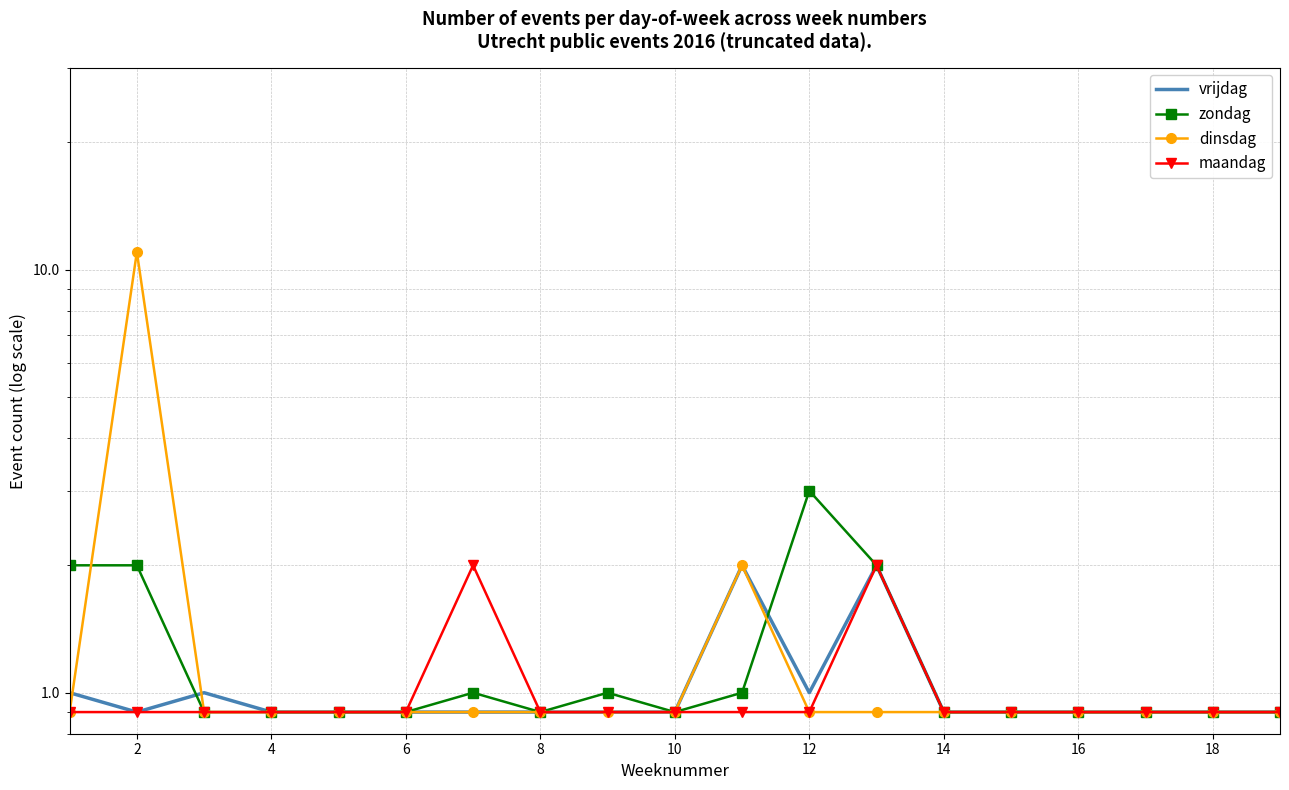

What is the difference between the zondag values at 11 and 0?

1.0